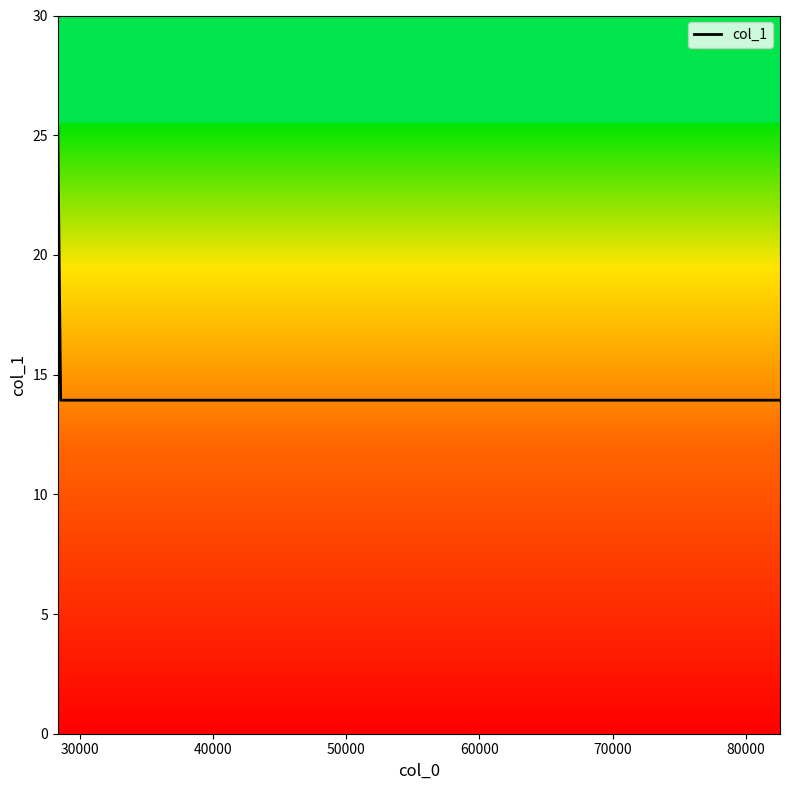

What is the average value?

16.2